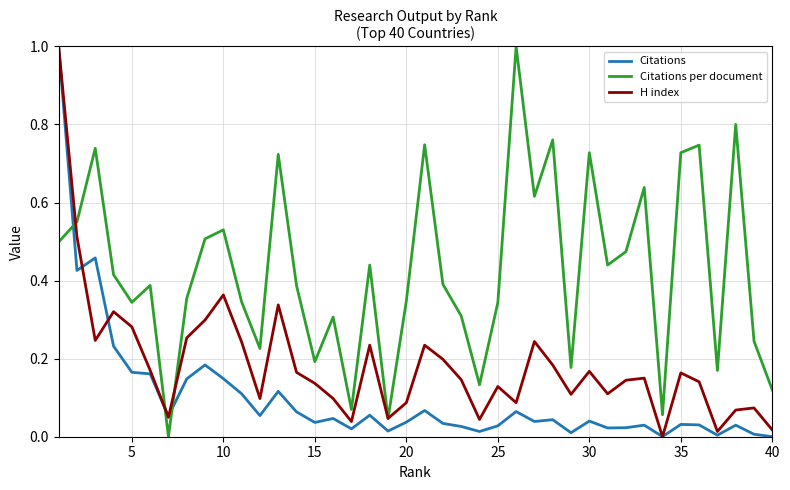

Which series has the largest total across all categories?

Citations per document